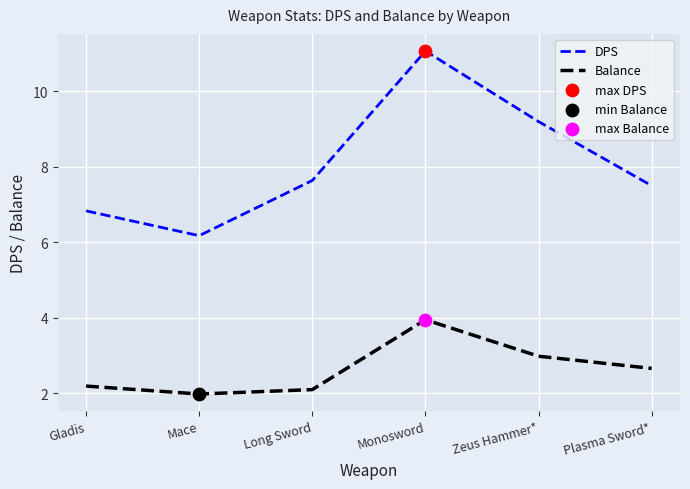

List the series in order of their overall mean, lowest first.

Balance, DPS